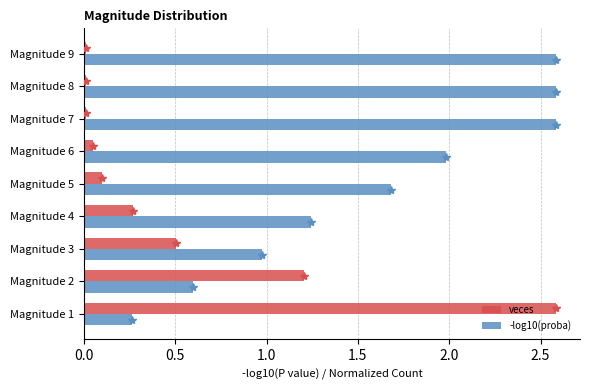

The value of -log10(proba) at Magnitude 9 is 4.4. True or false?

False